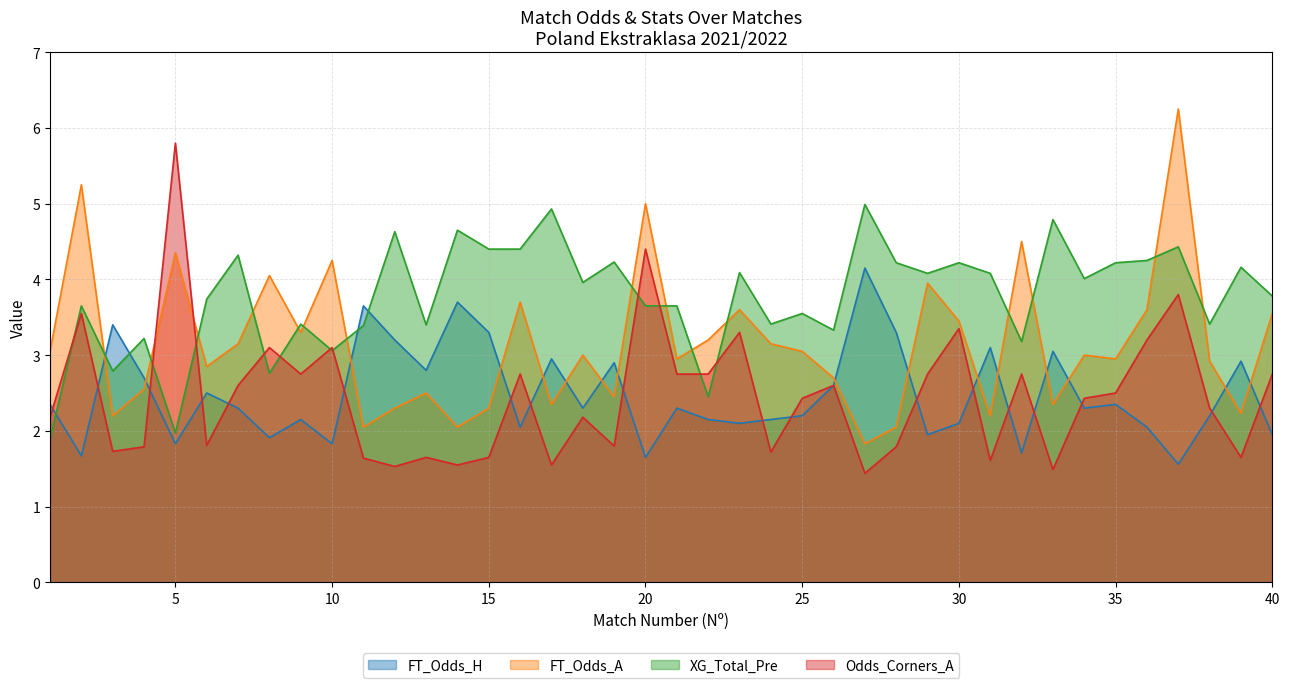

Reading right to left, transcribe all the data shown in this chart.

FT_Odds_H: 40=1.9	39=2.9	38=2.2	37=1.6	36=2.0	35=2.4	34=2.3	33=3.0	32=1.7	31=3.1	30=2.1	29=1.9	28=3.3	27=4.2	26=2.6	25=2.2	24=2.1	23=2.1	22=2.1	21=2.3	20=1.6	19=2.9	18=2.3	17=3.0	16=2.0	15=3.3	14=3.7	13=2.8	12=3.2	11=3.6	10=1.8	9=2.1	8=1.9	7=2.3	6=2.5	5=1.8	4=2.7	3=3.4	2=1.7	1=2.4
FT_Odds_A: 40=3.5	39=2.2	38=2.9	37=6.2	36=3.6	35=3.0	34=3.0	33=2.4	32=4.5	31=2.2	30=3.5	29=4.0	28=2.0	27=1.8	26=2.7	25=3.0	24=3.1	23=3.6	22=3.2	21=3.0	20=5.0	19=2.5	18=3.0	17=2.4	16=3.7	15=2.3	14=2.0	13=2.5	12=2.3	11=2.0	10=4.2	9=3.3	8=4.0	7=3.1	6=2.9	5=4.3	4=2.5	3=2.2	2=5.2	1=3.0
XG_Total_Pre: 40=3.8	39=4.2	38=3.4	37=4.4	36=4.2	35=4.2	34=4.0	33=4.8	32=3.2	31=4.1	30=4.2	29=4.1	28=4.2	27=5.0	26=3.3	25=3.5	24=3.4	23=4.1	22=2.5	21=3.6	20=3.6	19=4.2	18=4.0	17=4.9	16=4.4	15=4.4	14=4.7	13=3.4	12=4.6	11=3.4	10=3.1	9=3.4	8=2.8	7=4.3	6=3.7	5=2.0	4=3.2	3=2.8	2=3.6	1=1.9
Odds_Corners_A: 40=2.8	39=1.6	38=2.3	37=3.8	36=3.2	35=2.5	34=2.4	33=1.5	32=2.8	31=1.6	30=3.4	29=2.8	28=1.8	27=1.4	26=2.6	25=2.4	24=1.7	23=3.3	22=2.8	21=2.8	20=4.4	19=1.8	18=2.2	17=1.6	16=2.8	15=1.6	14=1.6	13=1.6	12=1.5	11=1.6	10=3.1	9=2.8	8=3.1	7=2.6	6=1.8	5=5.8	4=1.8	3=1.7	2=3.5	1=2.2